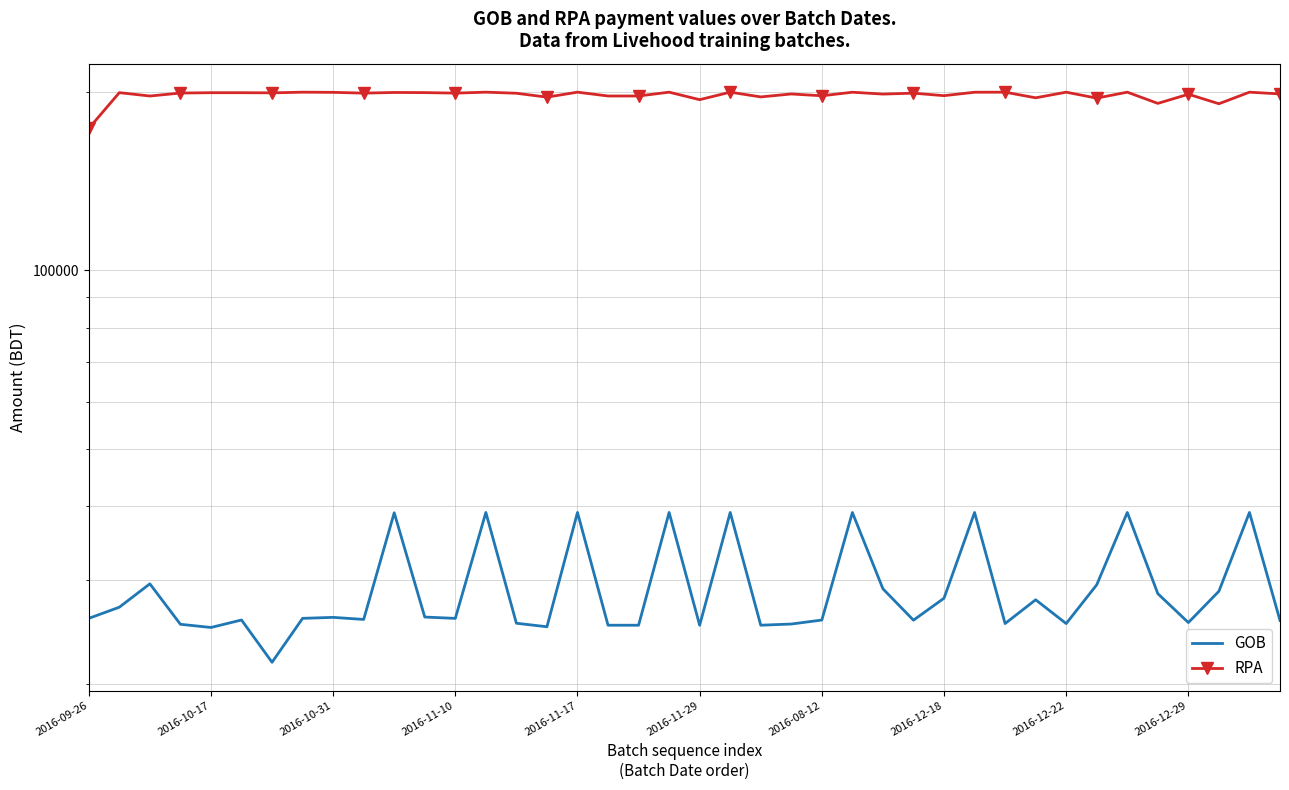

How many data points in RPA are above 199266?

19